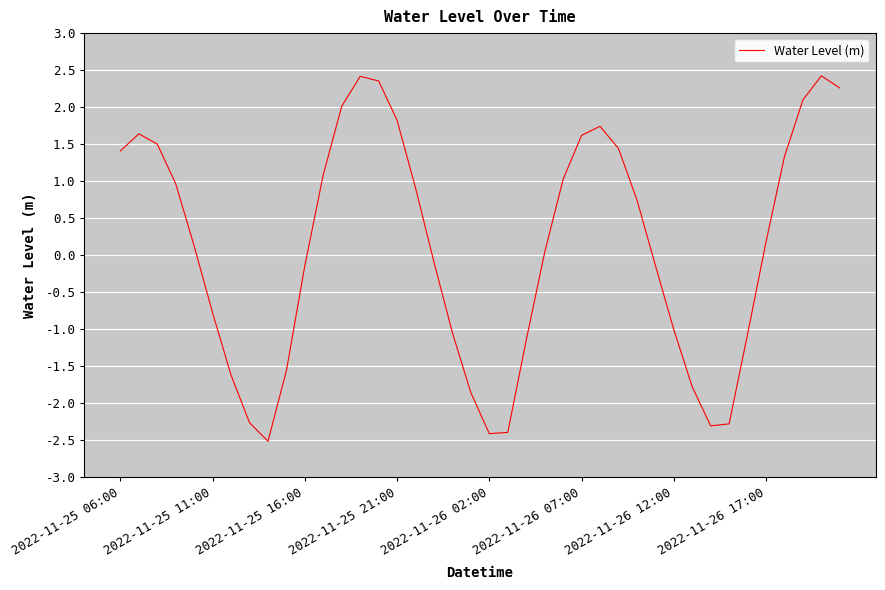

What is the maximum value shown in the chart?

2.4